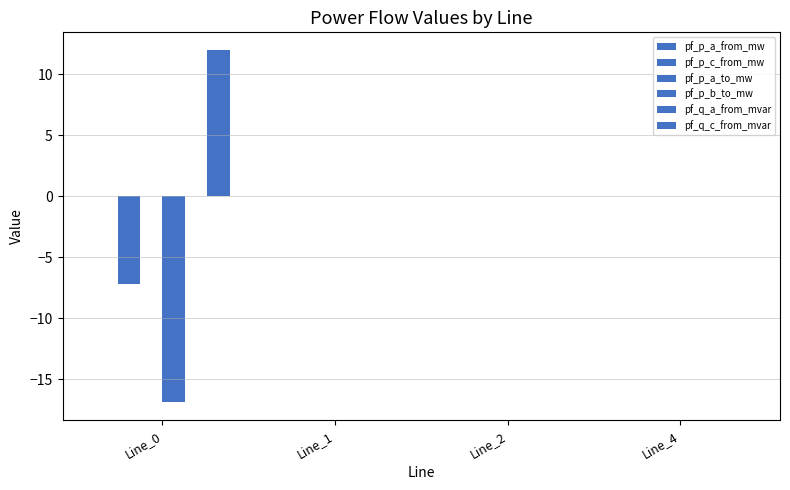

At which label does pf_p_a_from_mw first exceed 0?

Line_1